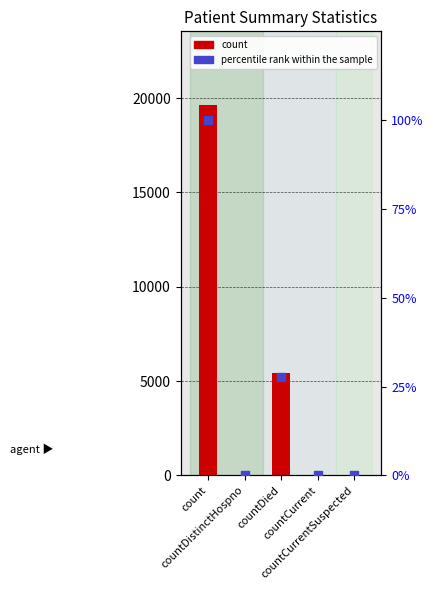

Which series contains the lowest Y value?

count